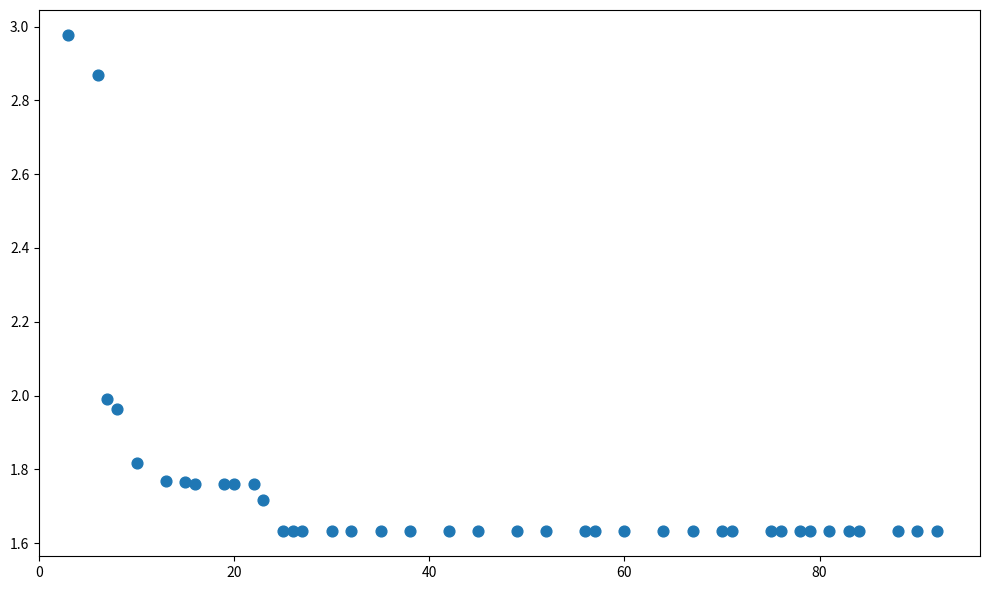

What is the range of X values (max minus min)?

89.0